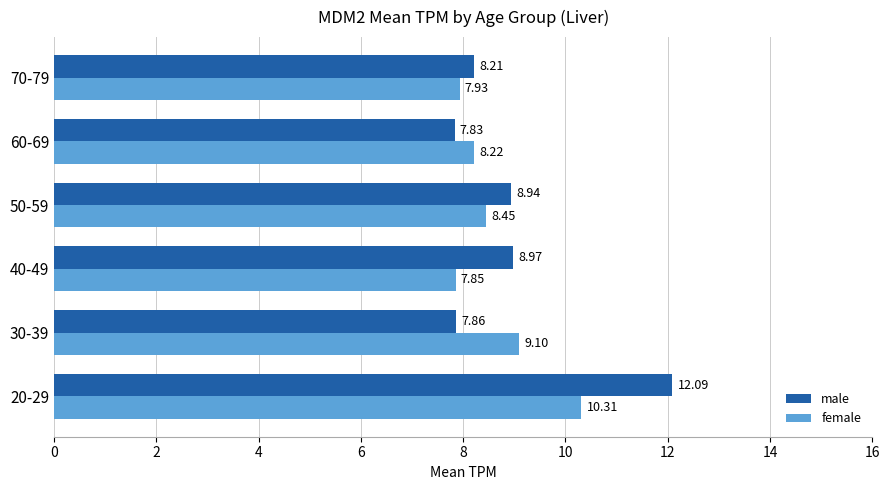

Which series has the largest total across all categories?

male